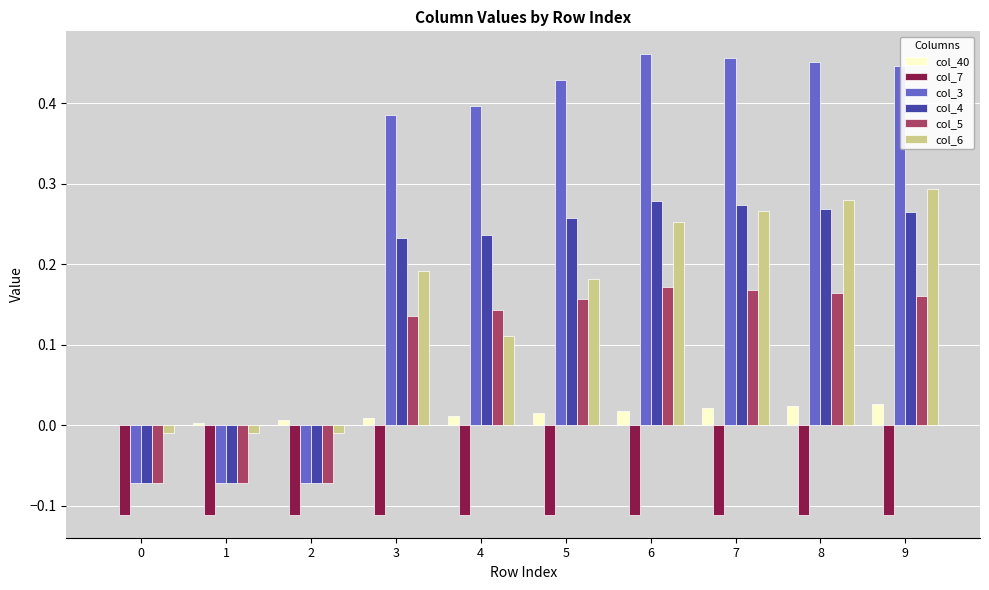

True or false: col_7 has a value of -0.2 at 6.

False